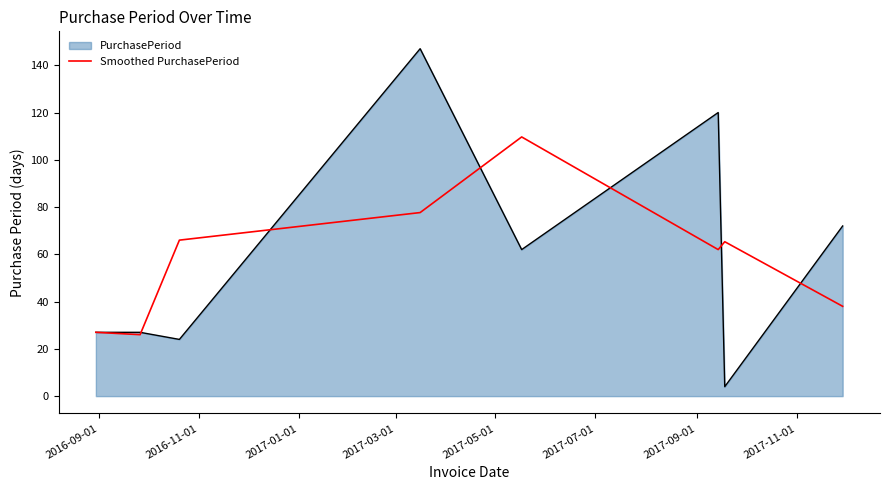

List the series in order of their peak value, lowest first.

Smoothed PurchasePeriod, PurchasePeriod